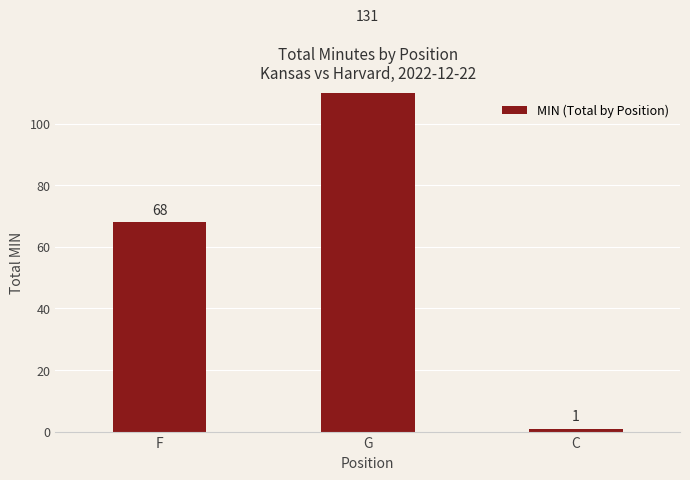

Which category has the lowest value across all series?

C